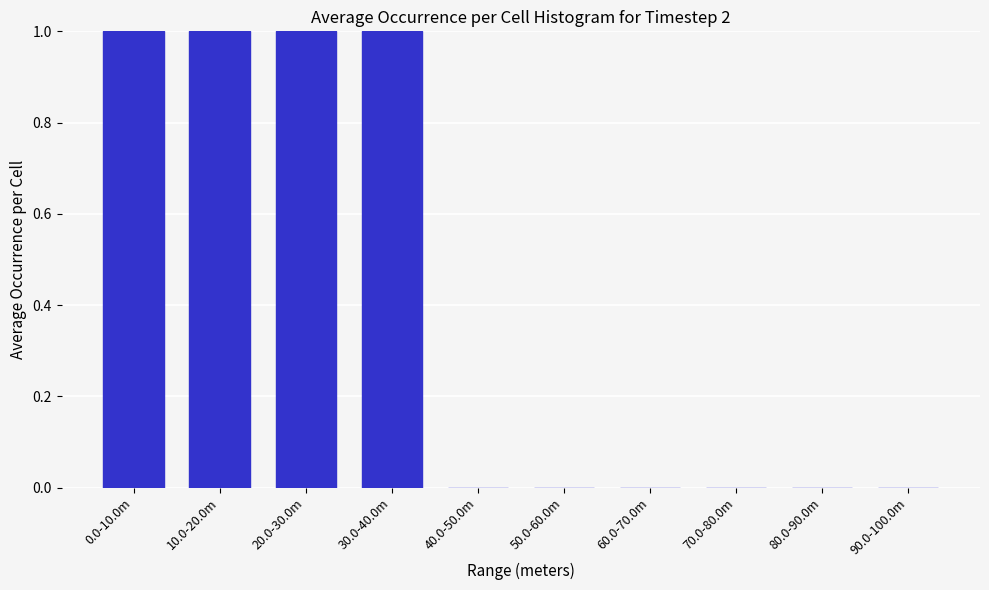

Reading left to right, extract all data points from this chart.

0.0-10.0m=1	10.0-20.0m=1	20.0-30.0m=1	30.0-40.0m=1	40.0-50.0m=0	50.0-60.0m=0	60.0-70.0m=0	70.0-80.0m=0	80.0-90.0m=0	90.0-100.0m=0